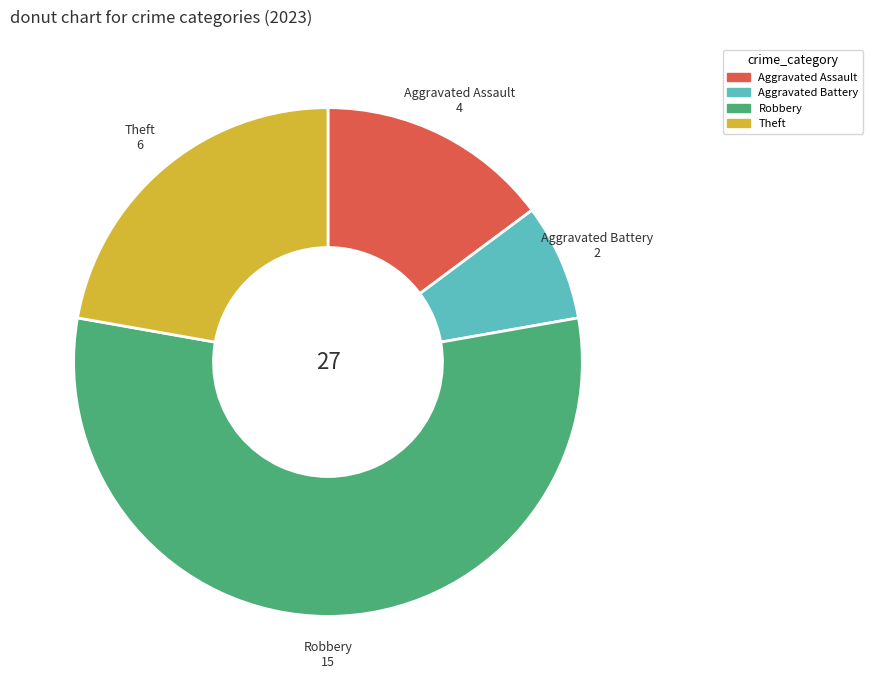

Does any single category account for the majority?

Yes